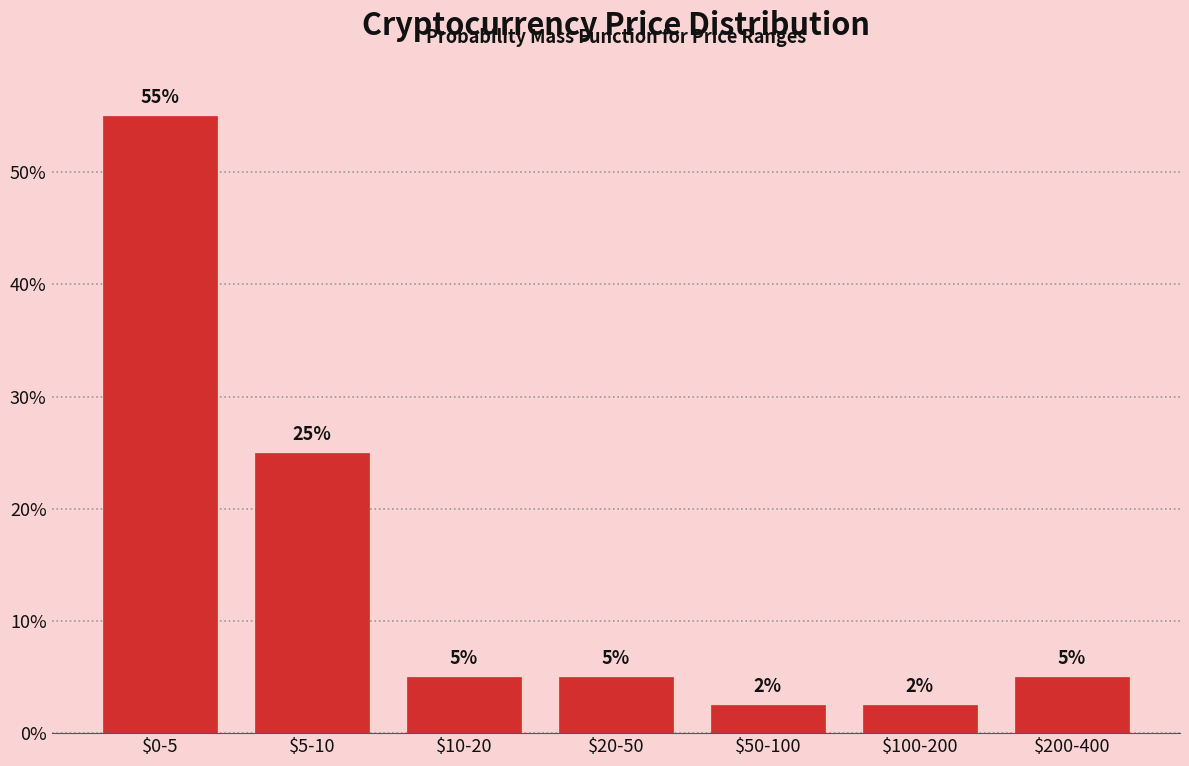

What is the approximate value at $100-200?

2.5